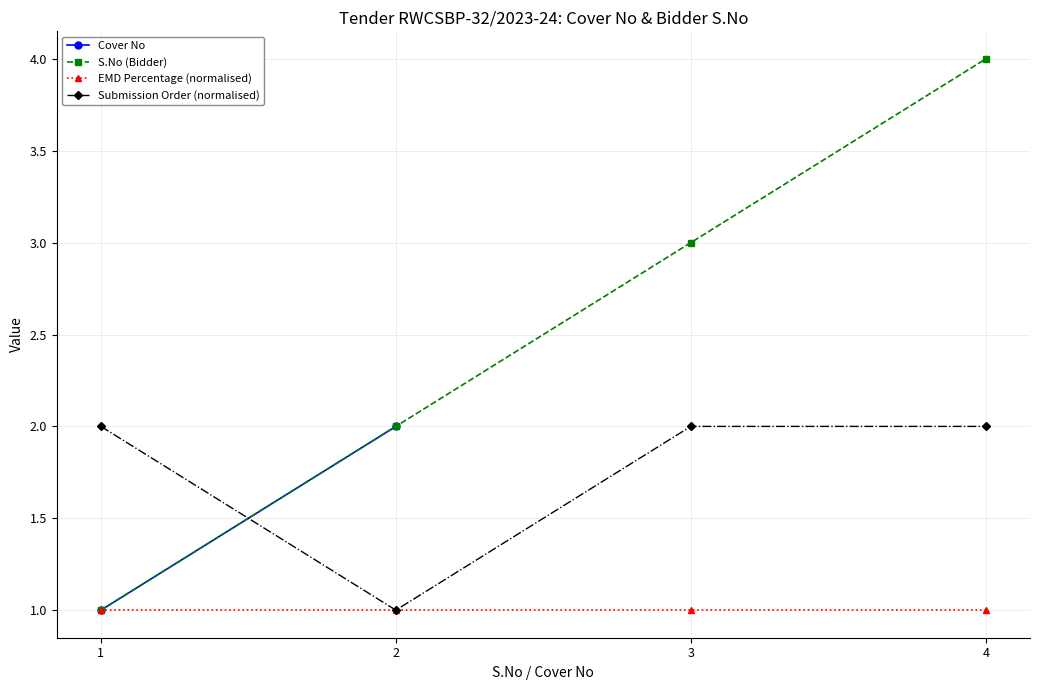

What is the minimum value shown in the chart?

1